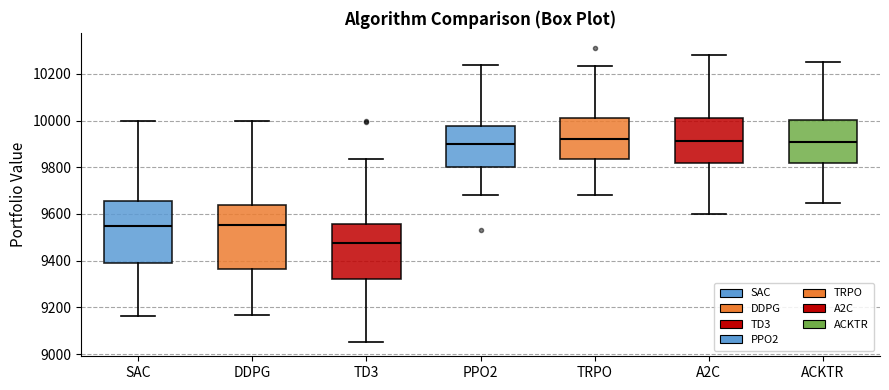

Which box's median line is the lowest?

TD3